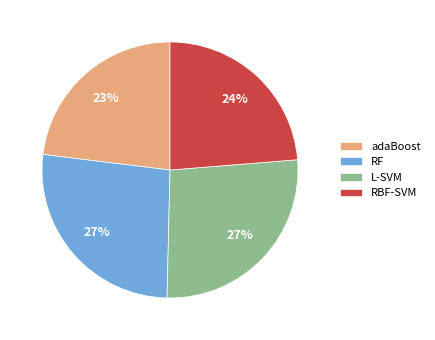

To the nearest percent, what is the difference between the largest and smallest slice percentages?

4%